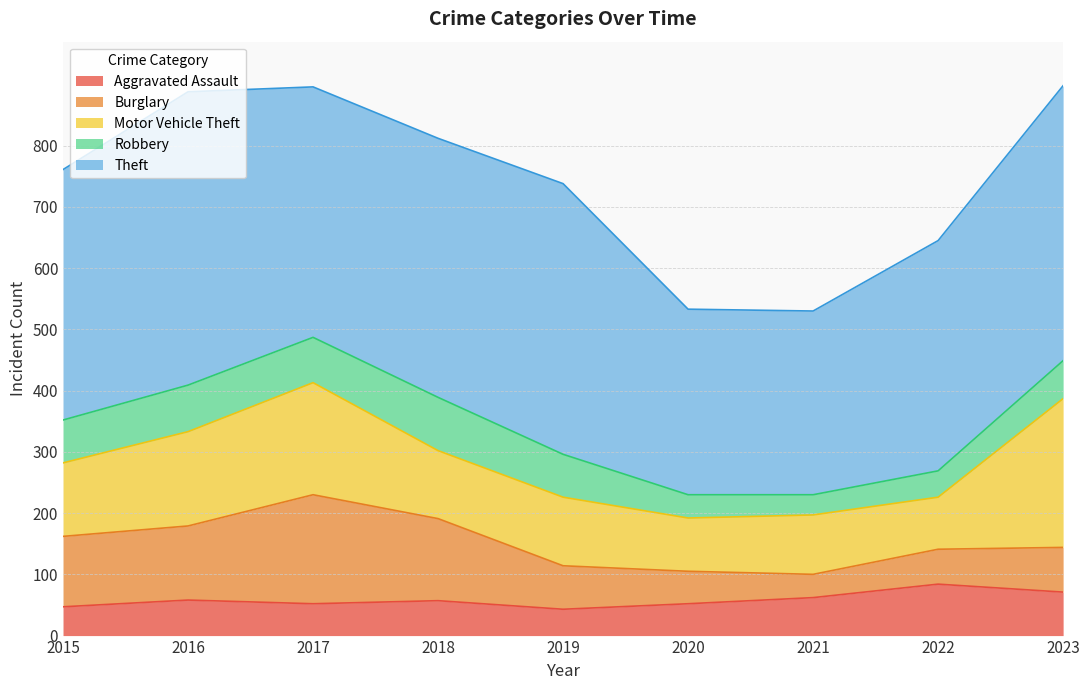

How many lines are shown in the chart?

5